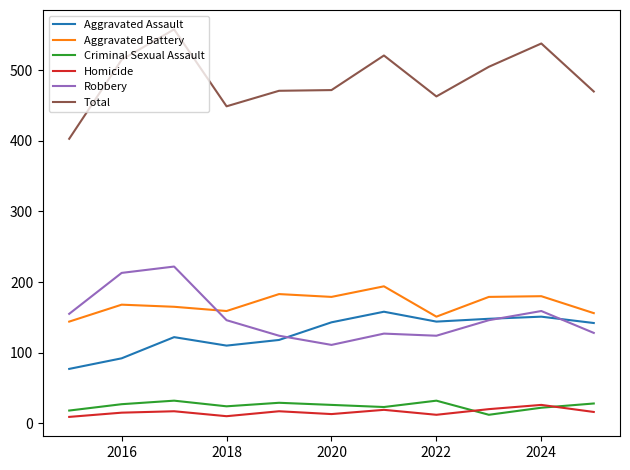

What are all the series names shown in the legend?

Aggravated Assault, Aggravated Battery, Criminal Sexual Assault, Homicide, Robbery, Total